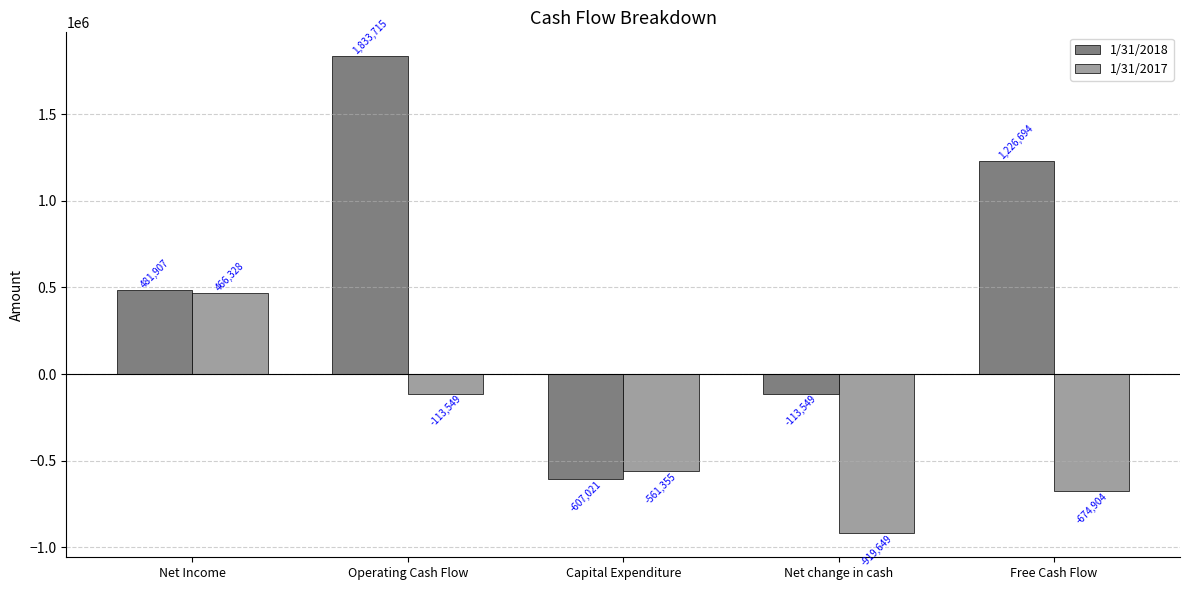

What is the total value across all series at Capital Expenditure?

-1168376